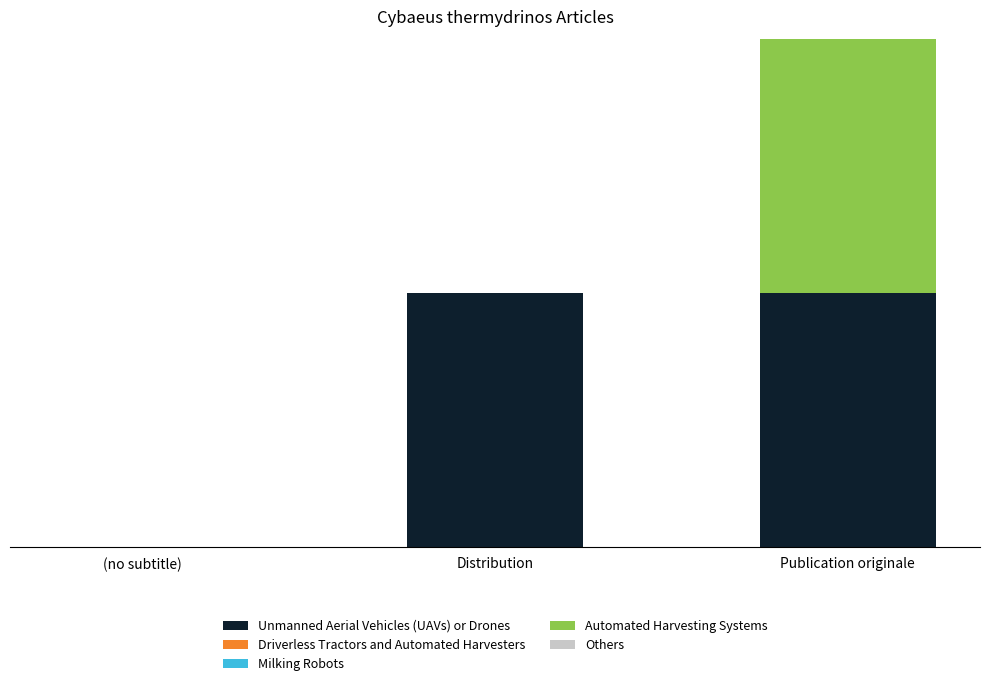

Are the bars grouped side by side (vs. stacked)?

No